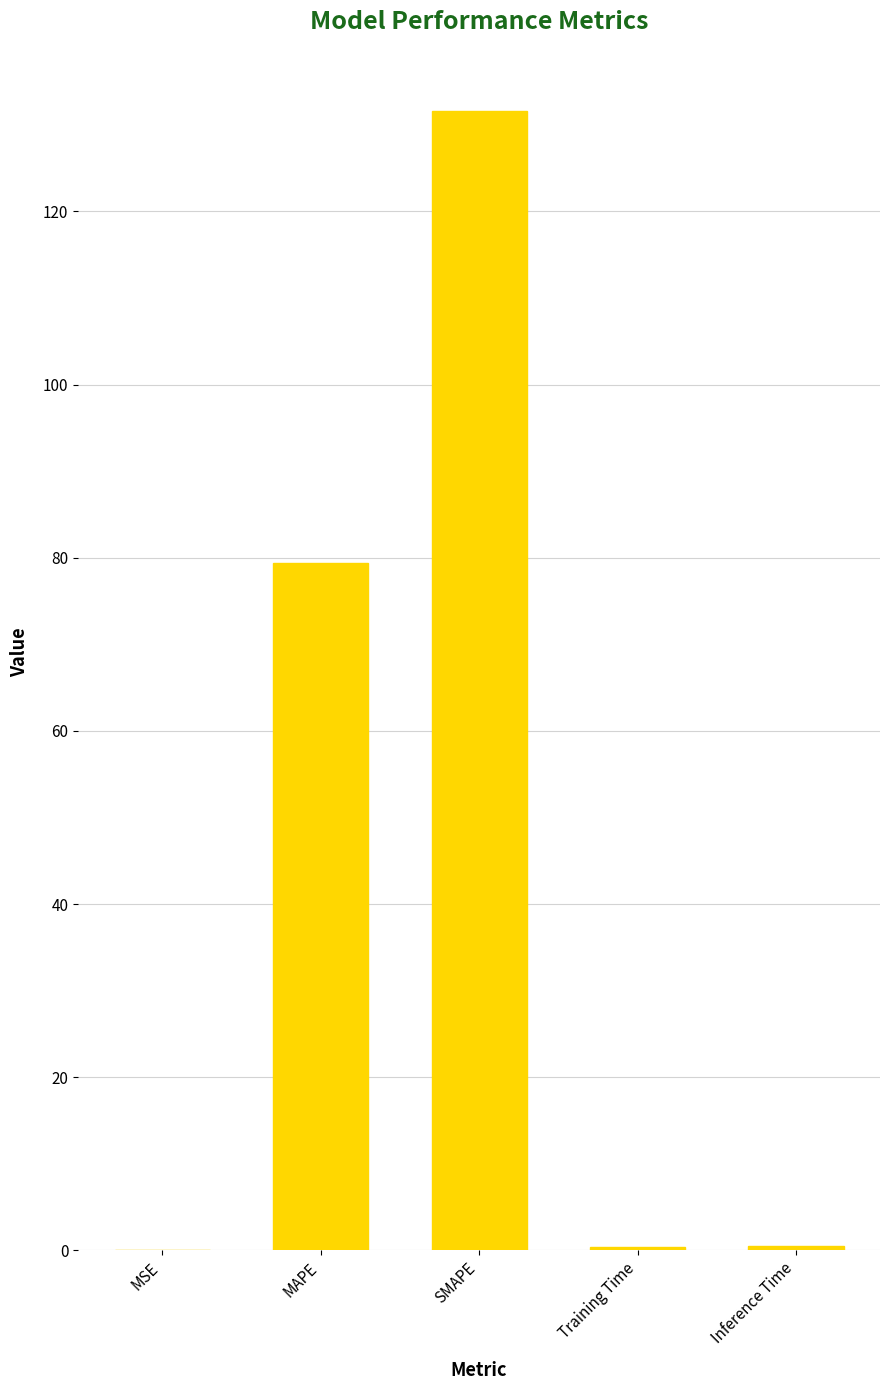

At which label is the value closest to 65?

MAPE